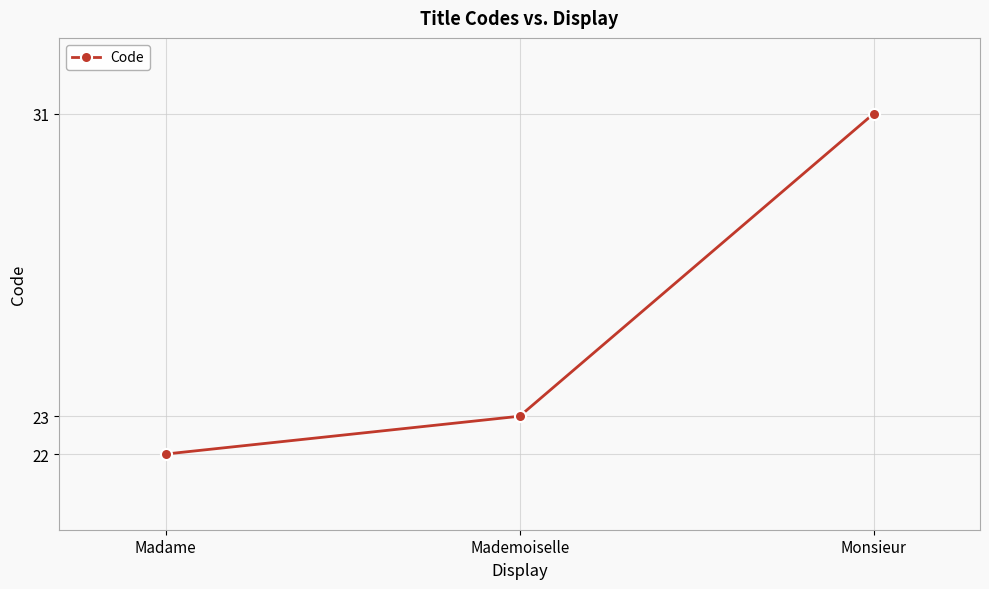

What is the sum of all values?

76